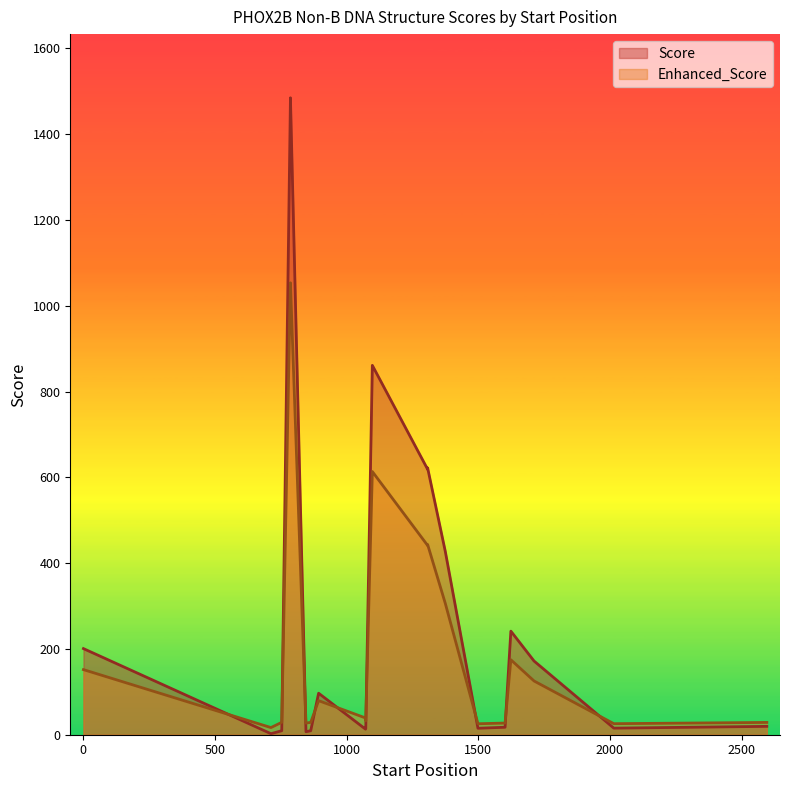

Where is the first local maximum for Enhanced_Score?

787